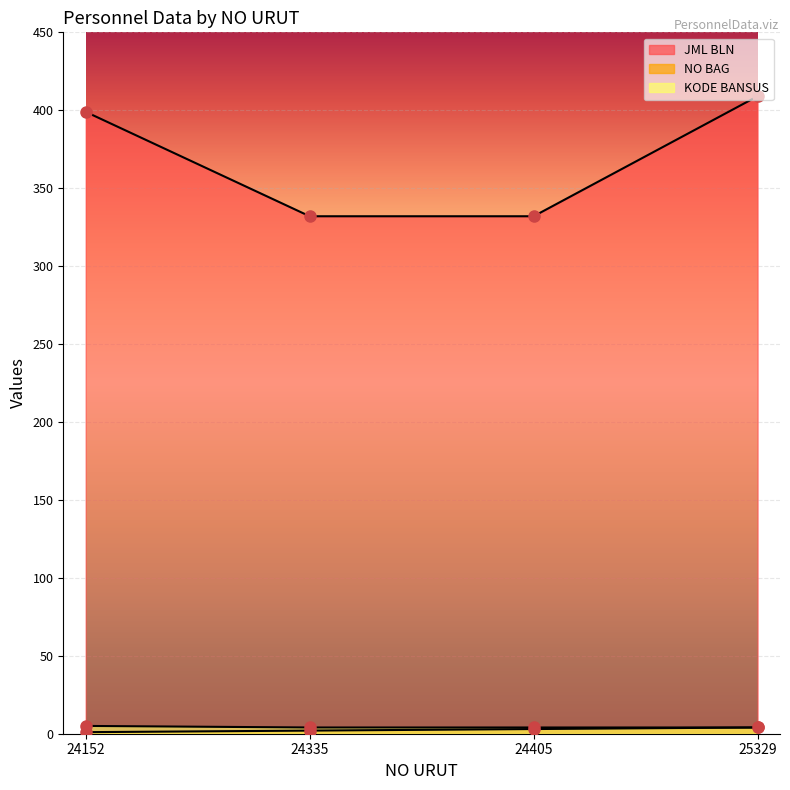

Reading left to right, extract all data points from this chart.

JML BLN: 399	332	332	409
NO BAG: 1	2	3	4
KODE BANSUS: 5	4	4	4